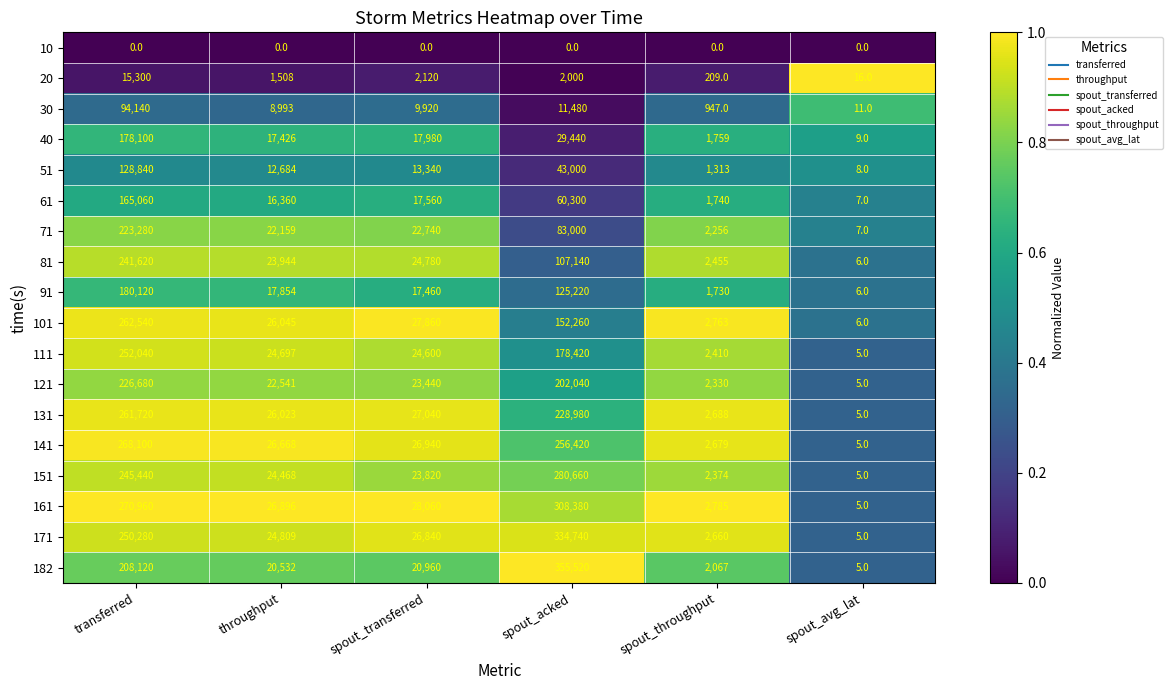

Where is 151 nearest to the value 140332?

transferred